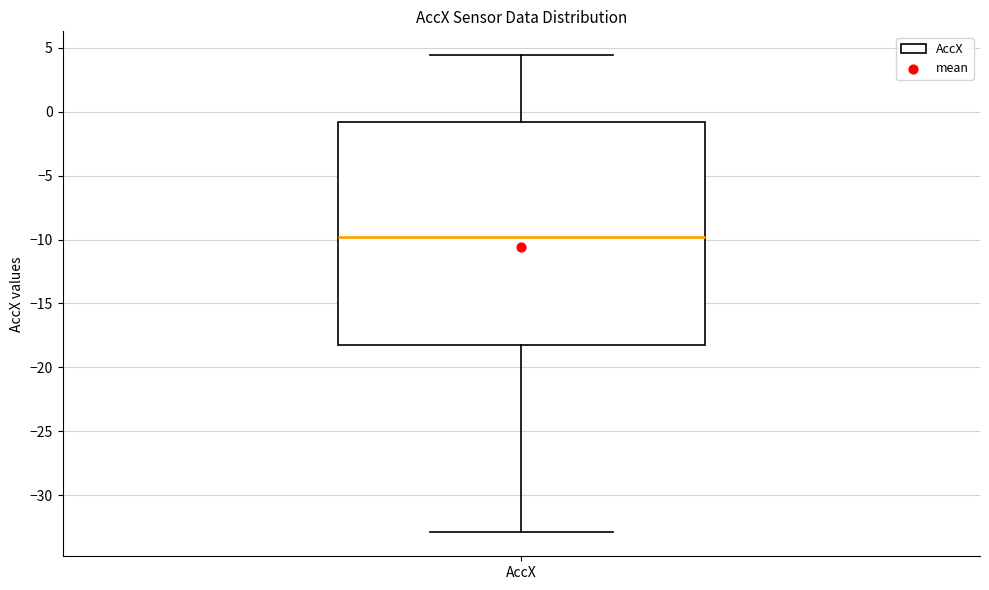

Transcribe this box plot: give where the median line is, the range the box spans, and where the two whiskers end, as read against the y-axis. The values are not printed on the chart, so give them approximately, as read against the axis.

median -10.0, box -18.5 to -1.0, whiskers -33.0 to 4.5